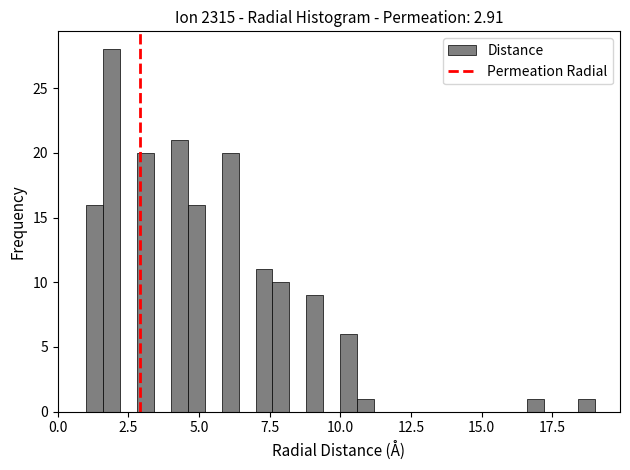

Around what value on the x-axis is the tallest bar? Give the approximate position of its centre, as read against the axis.

2.0